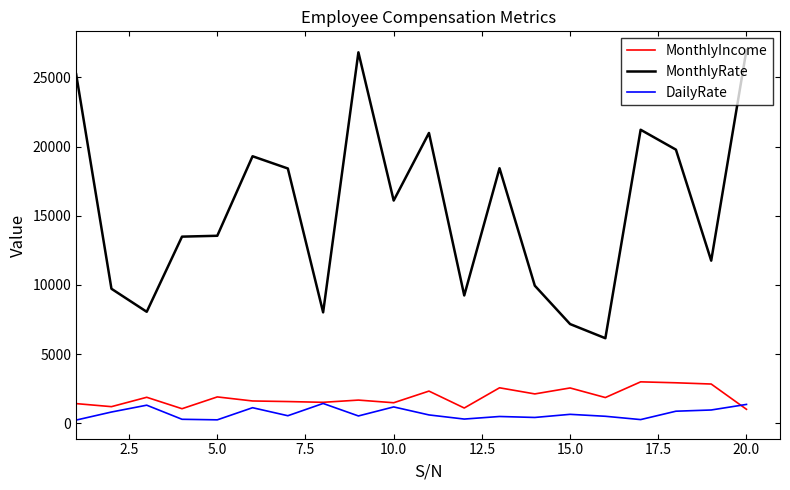

What is the difference between the maximum and minimum values in the DailyRate series?

1201